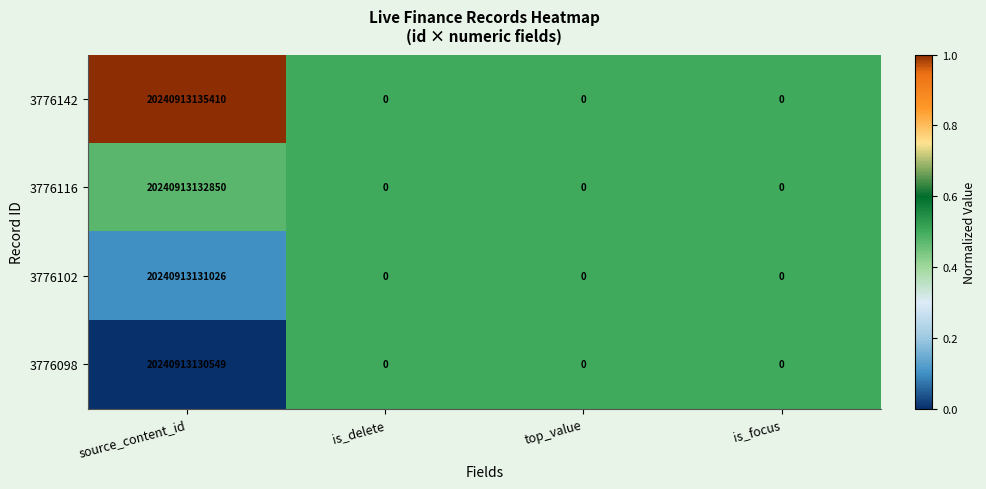

Rank the series by their maximum value, from highest to lowest.

3776142, 3776116, 3776102, 3776098